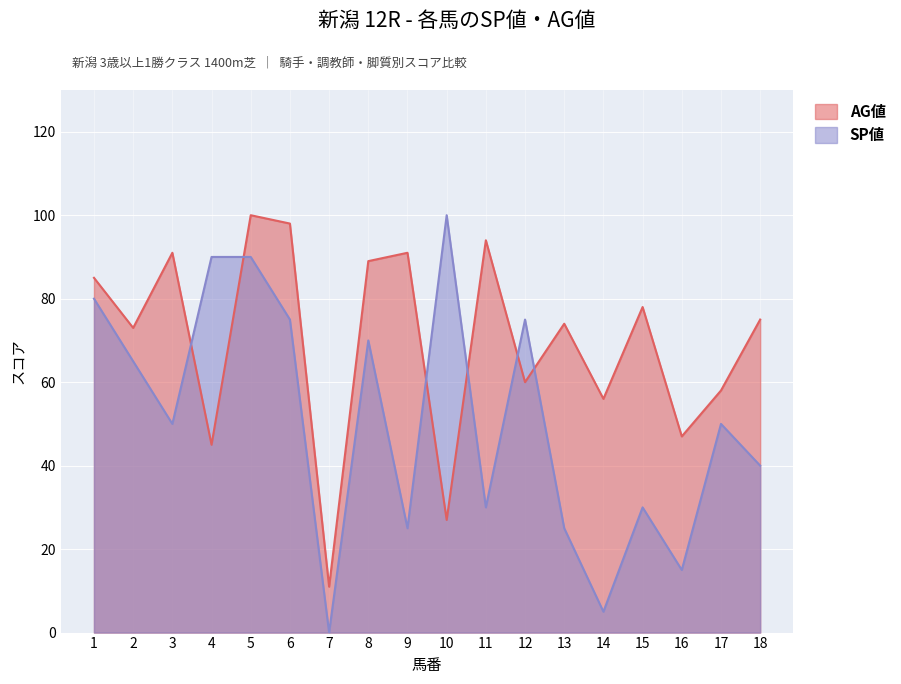

The SP値 series shows 44 at 6. True or false?

False